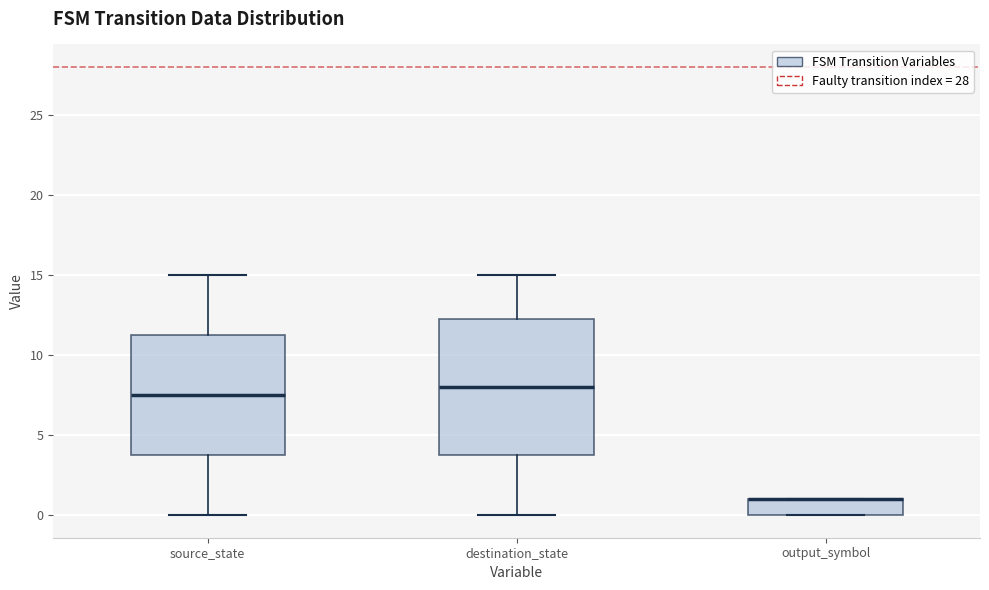

Where is the lower edge of the box for output_symbol on the y-axis? The values are not printed on the chart, so give them approximately, as read against the axis.

0.0